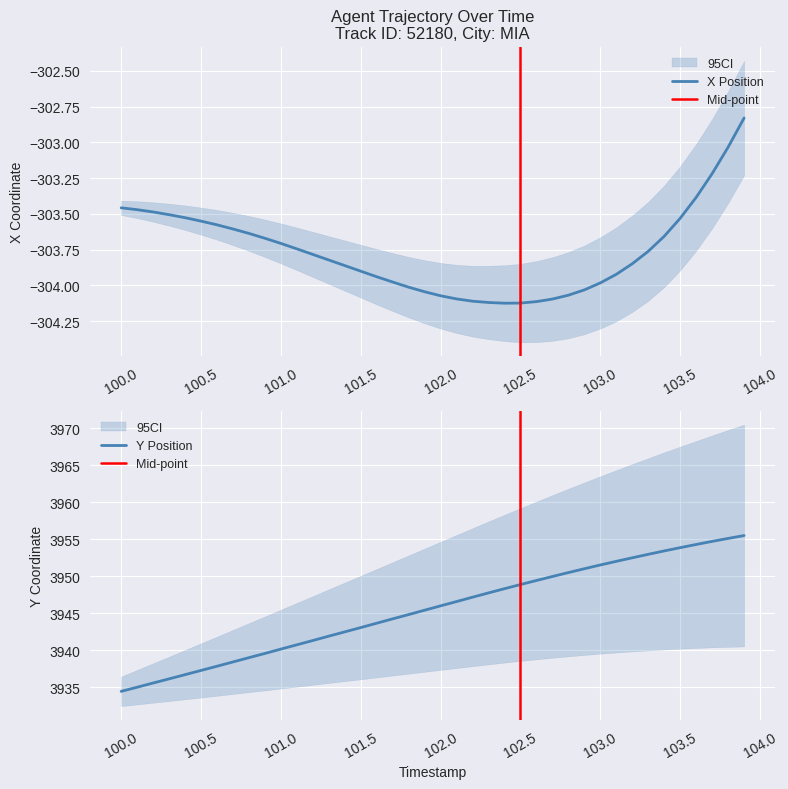

True or false: X Position has a value of -78.1 at 100.5.

False